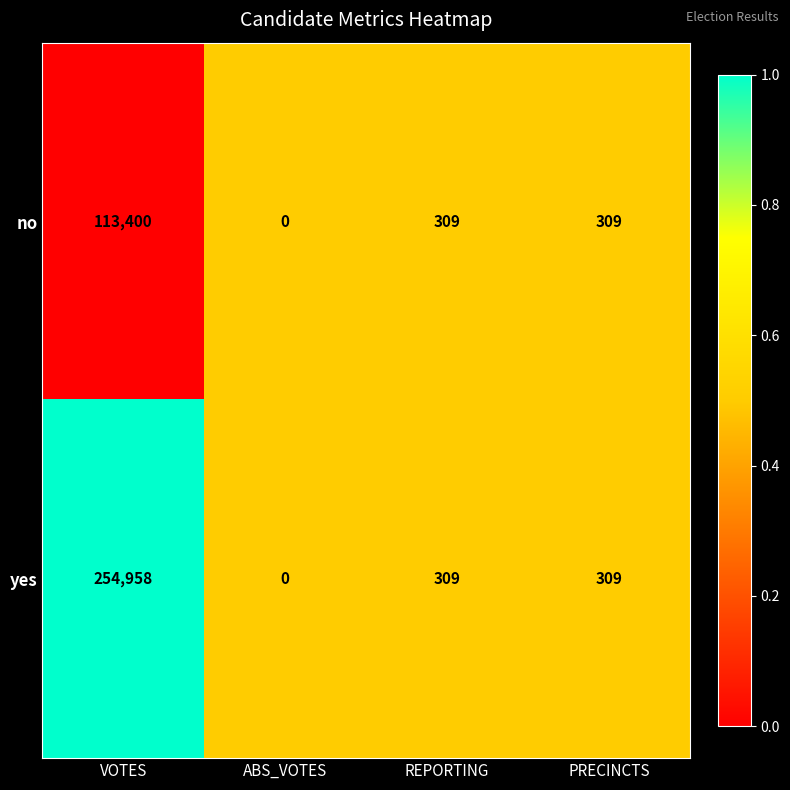

Reading right to left, list all the values displayed in this chart.

no: 309	309	0	113400
yes: 309	309	0	254958